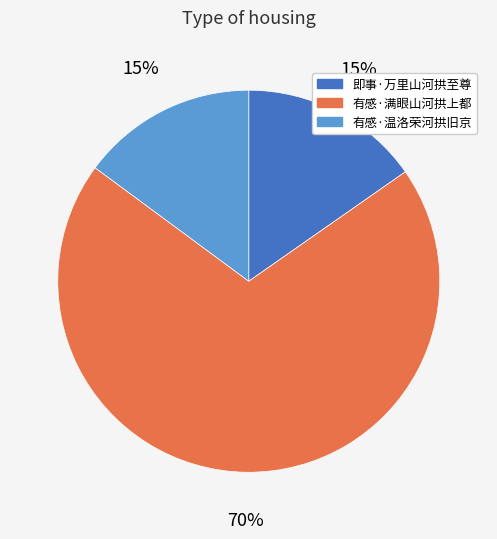

Which slice represents more than half of the pie?

有感·满眼山河拱上都